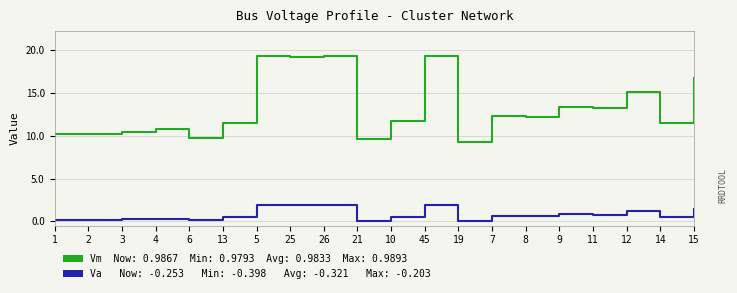

What is the difference between the highest and lowest values at 5?

17.3